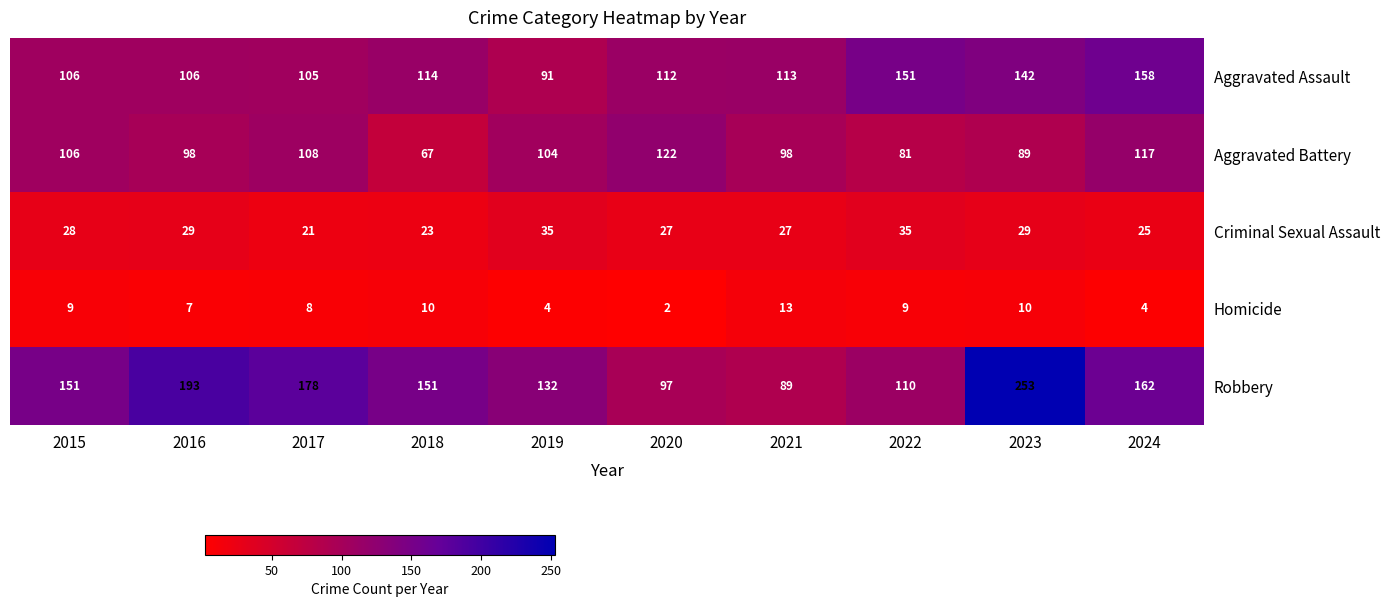

What is the spread (max minus min) of values at 2022?

142